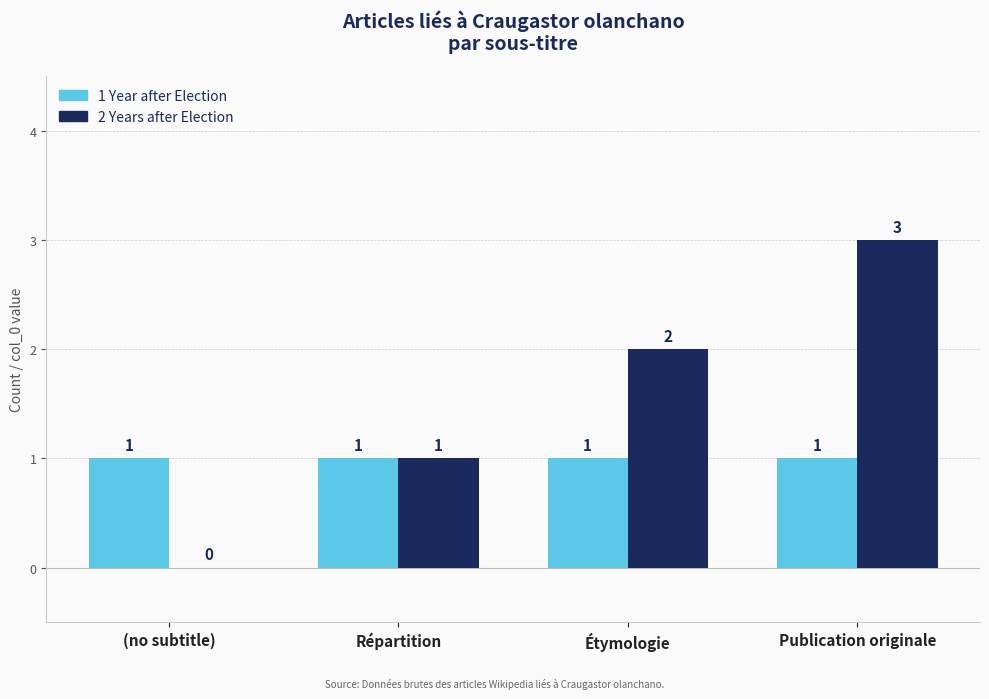

What is the approximate value of 2 Years after Election at Publication originale?

3